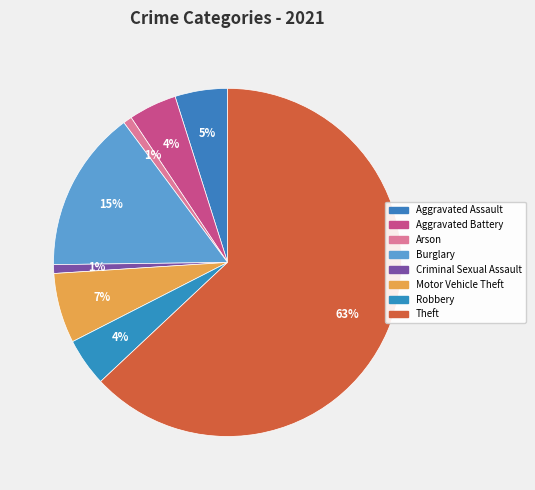

Count the number of slices in the pie.

8